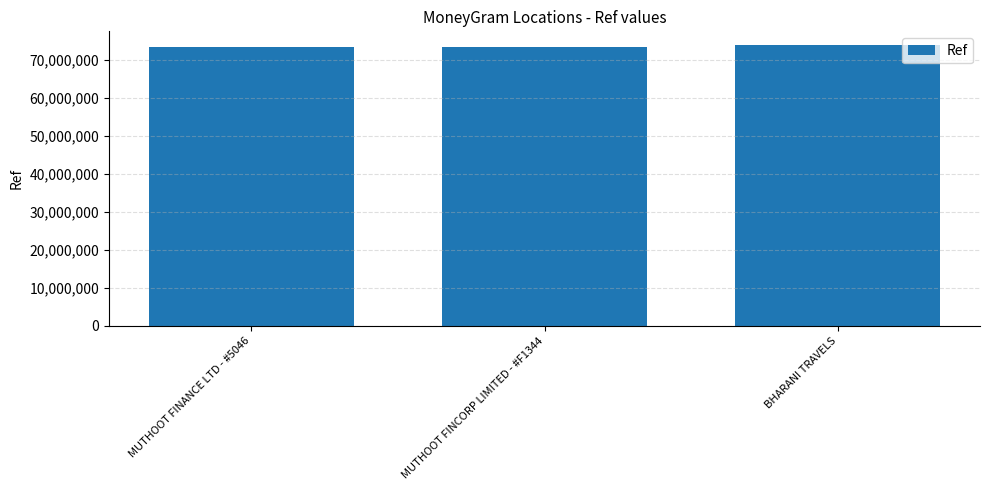

What is the change in value from MUTHOOT FINANCE LTD - #5046 to BHARANI TRAVELS?

+429364